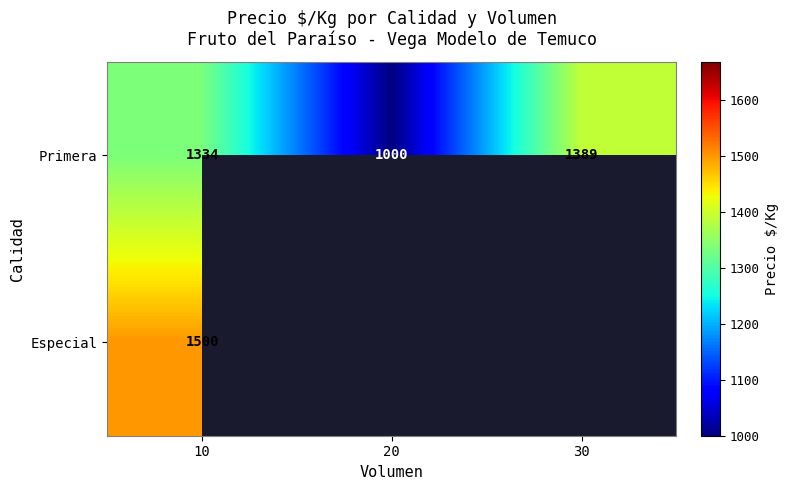

At which label does Primera reach its peak?

30